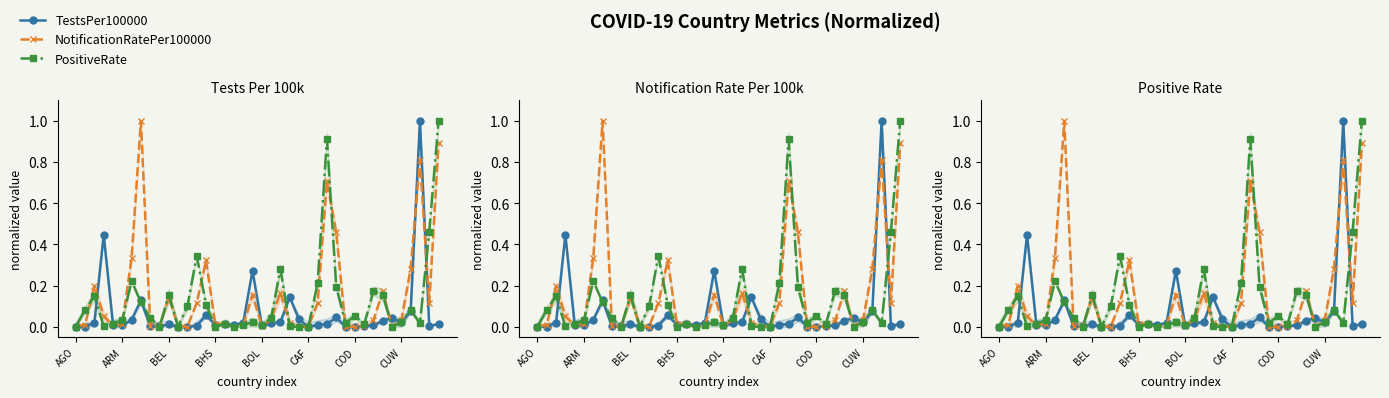

Where do TestsPer100000 and PositiveRate first cross each other?

AGO and ARM